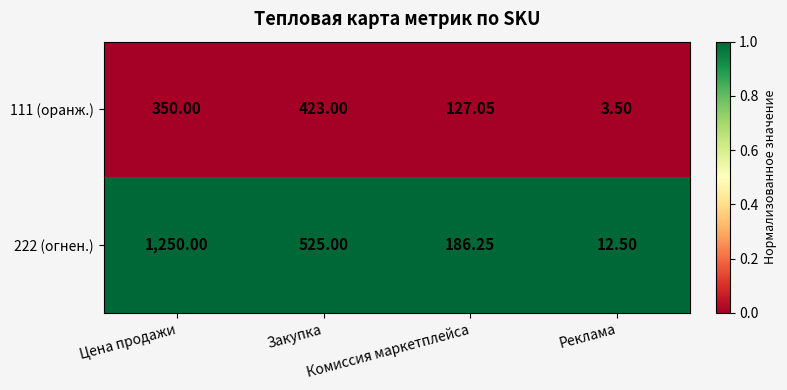

What is the total value across all series at Цена продажи?

1600.0